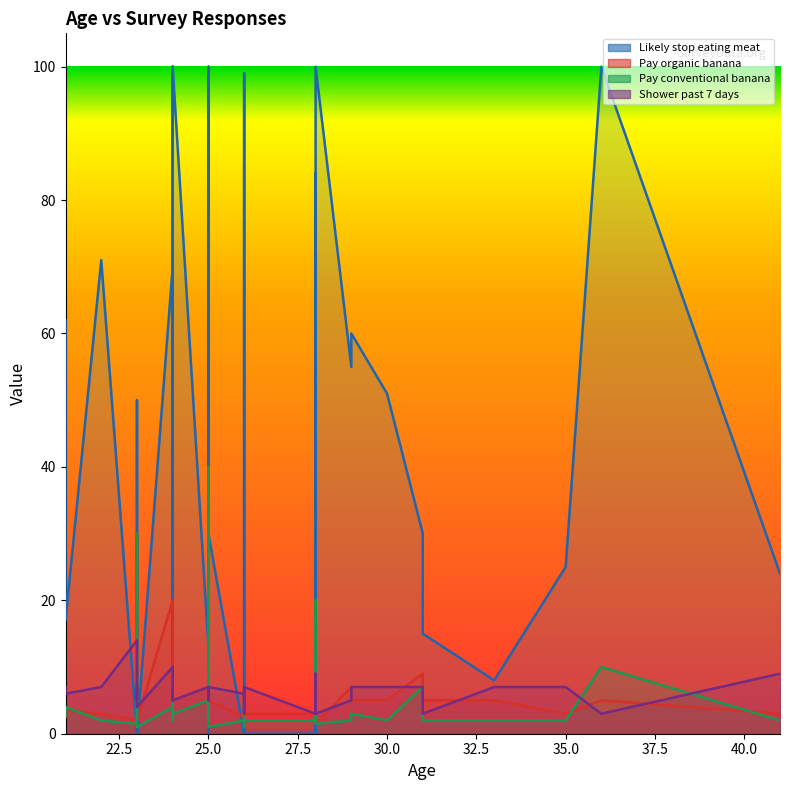

How many interior local valleys does the Pay_organic_banana series have?

9